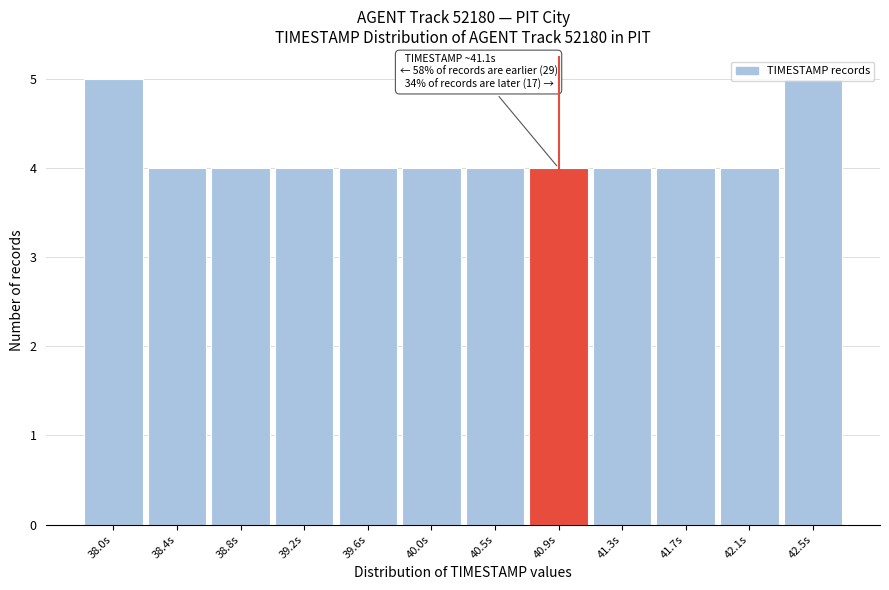

The chart shows a value of 4 at 41.7s. True or false?

True